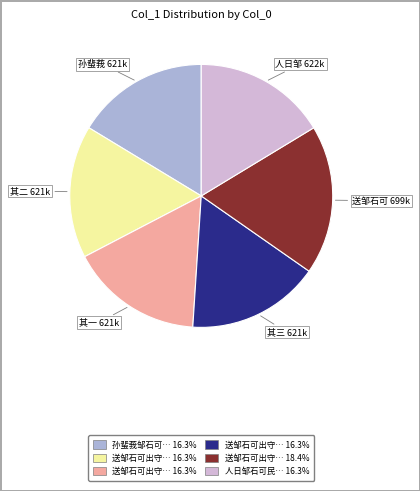

Is there any slice that represents more than half of the pie?

No